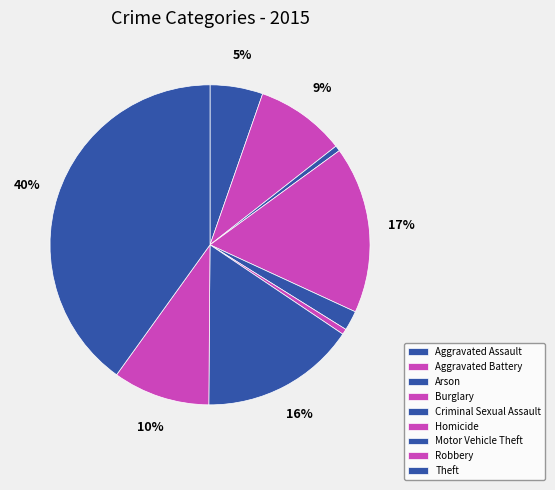

To the nearest percent, what percentage of the pie is Burglary?

17%